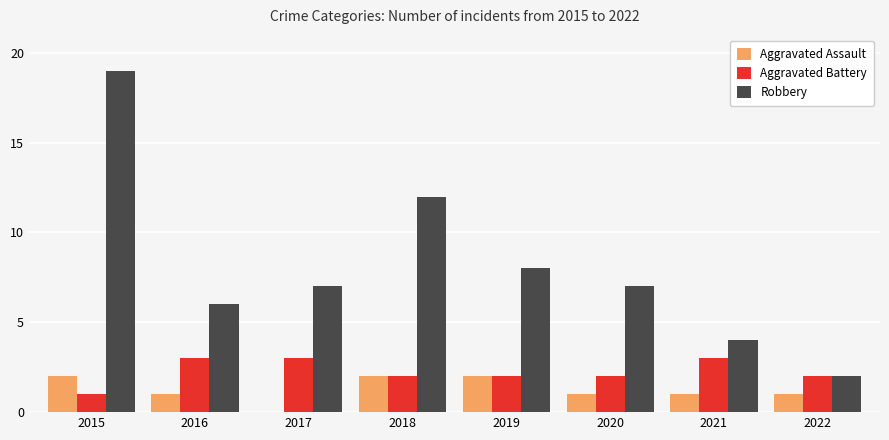

Reading left to right, transcribe all the data shown in this chart.

Aggravated Assault: 2015=2	2016=1	2017=0	2018=2	2019=2	2020=1	2021=1	2022=1
Aggravated Battery: 2015=1	2016=3	2017=3	2018=2	2019=2	2020=2	2021=3	2022=2
Robbery: 2015=19	2016=6	2017=7	2018=12	2019=8	2020=7	2021=4	2022=2